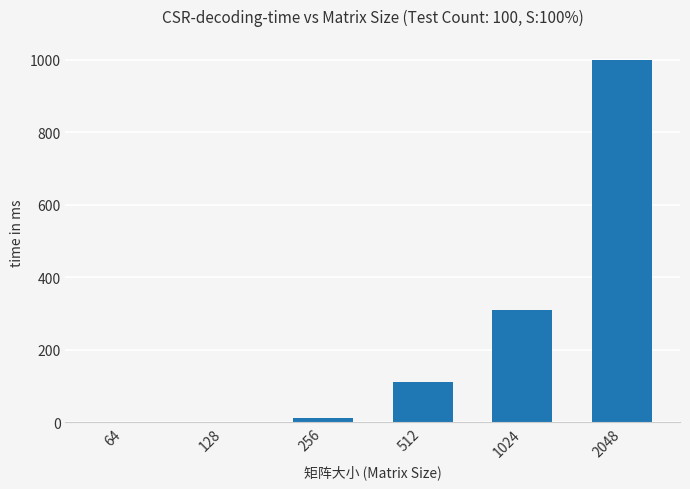

What is the change in value from 256 to 512?

+100